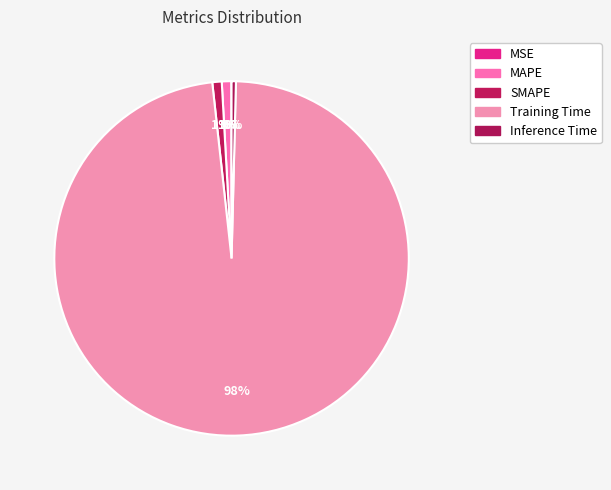

Which category accounts for the majority?

Training Time